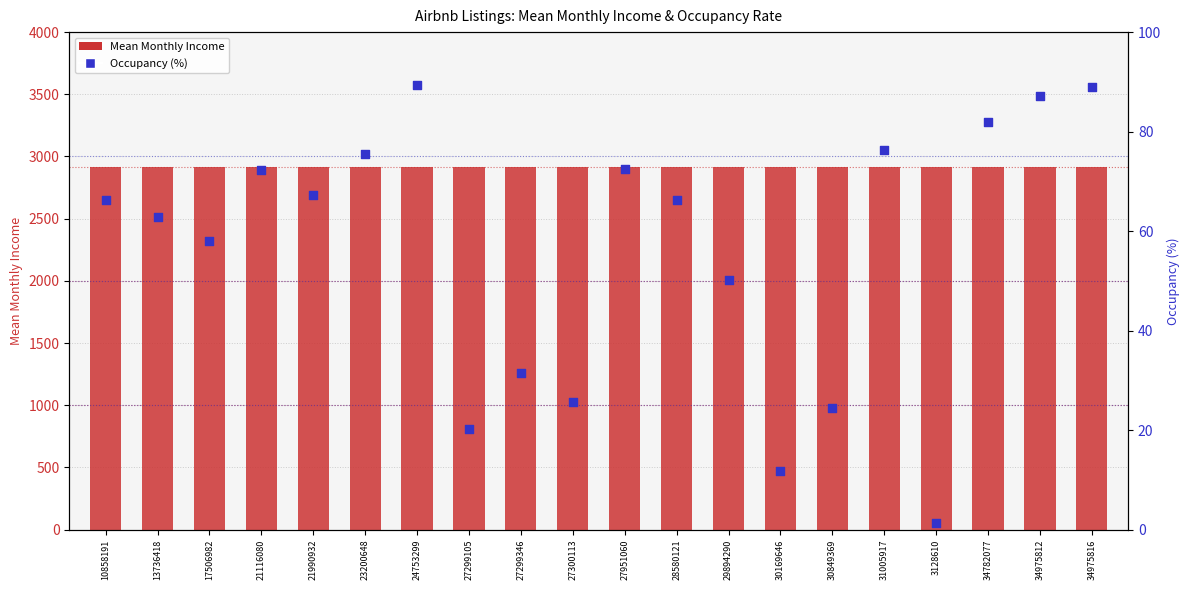

Which series reaches the minimum Y coordinate?

Occupancy (%)